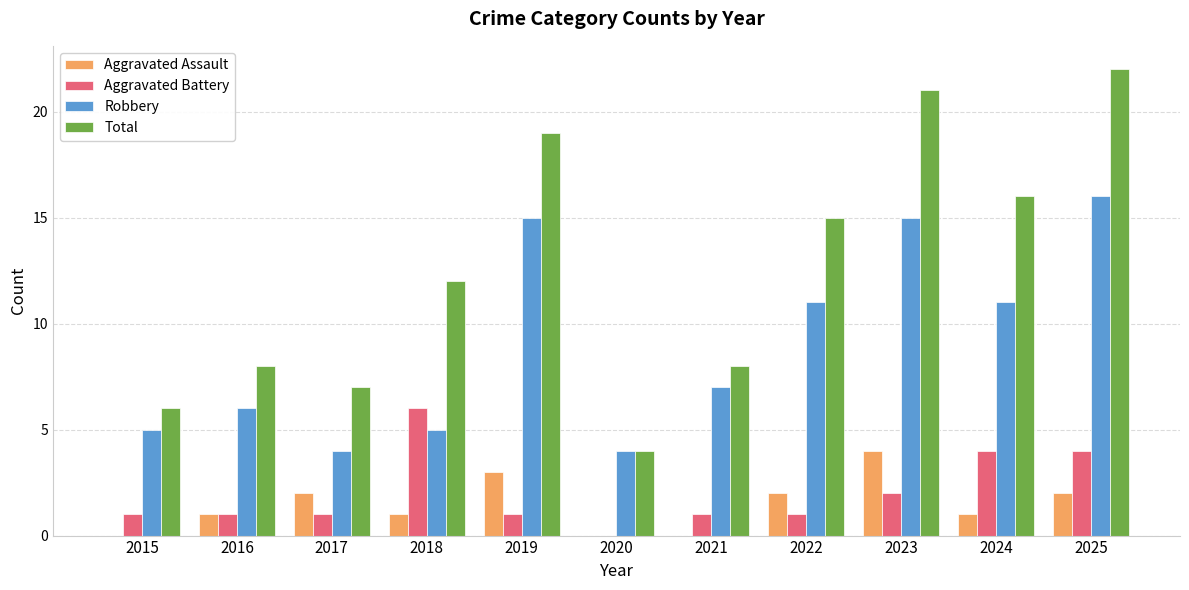

Between 2016 and 2022, which series saw the biggest shift?

Total